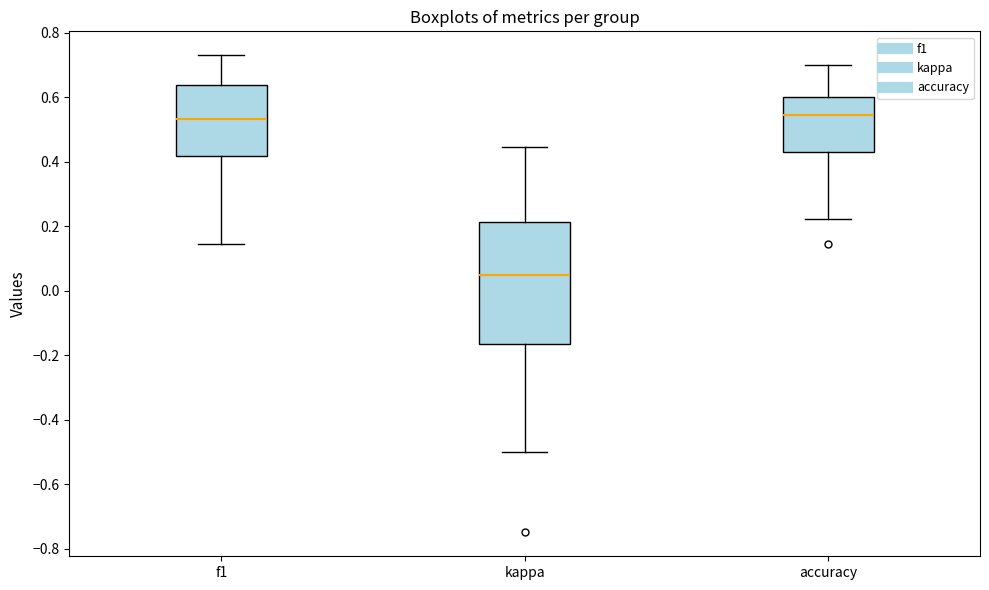

Reading left to right, read every box against the y-axis: the position of its median line, the range the box covers, and the ends of its whiskers. The values are not printed on the chart, so give them approximately, as read against the axis.

f1: median 0.54, box 0.42 to 0.64, whiskers 0.14 to 0.72
kappa: median 0.04, box -0.16 to 0.22, whiskers -0.50 to 0.44
accuracy: median 0.54, box 0.42 to 0.60, whiskers 0.22 to 0.70